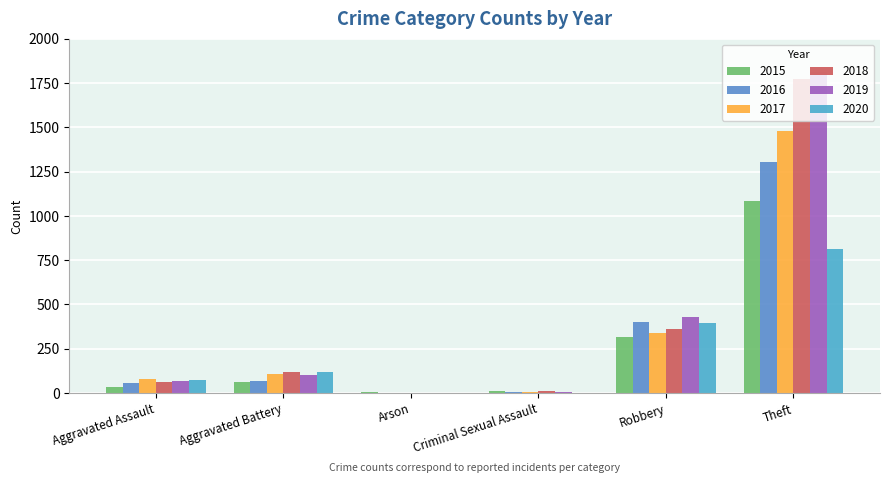

At which label is 2018 closest to 886?

Robbery